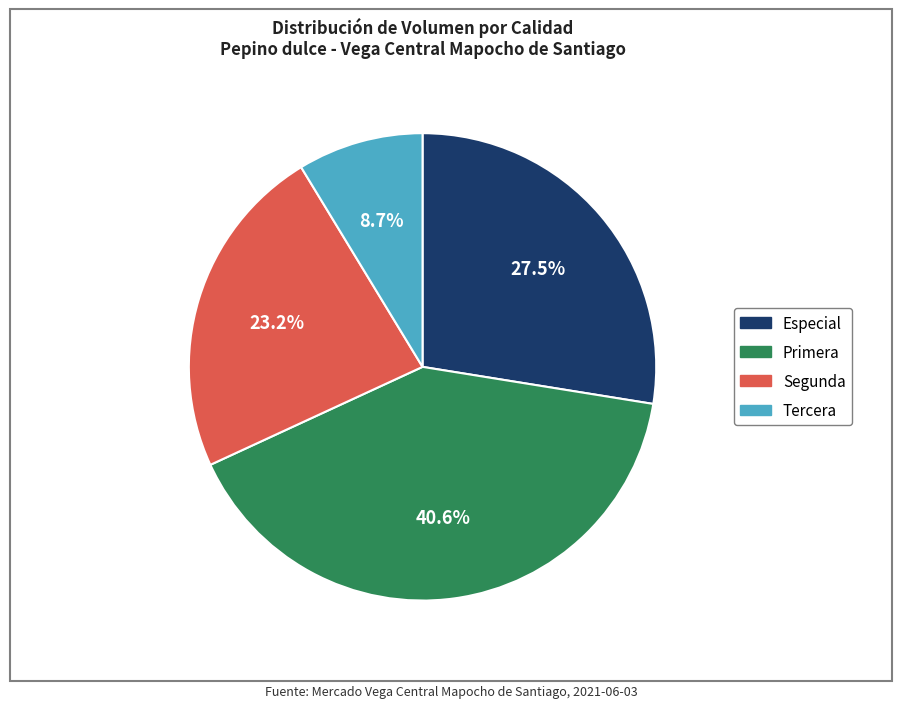

How many slices are in this pie chart?

4